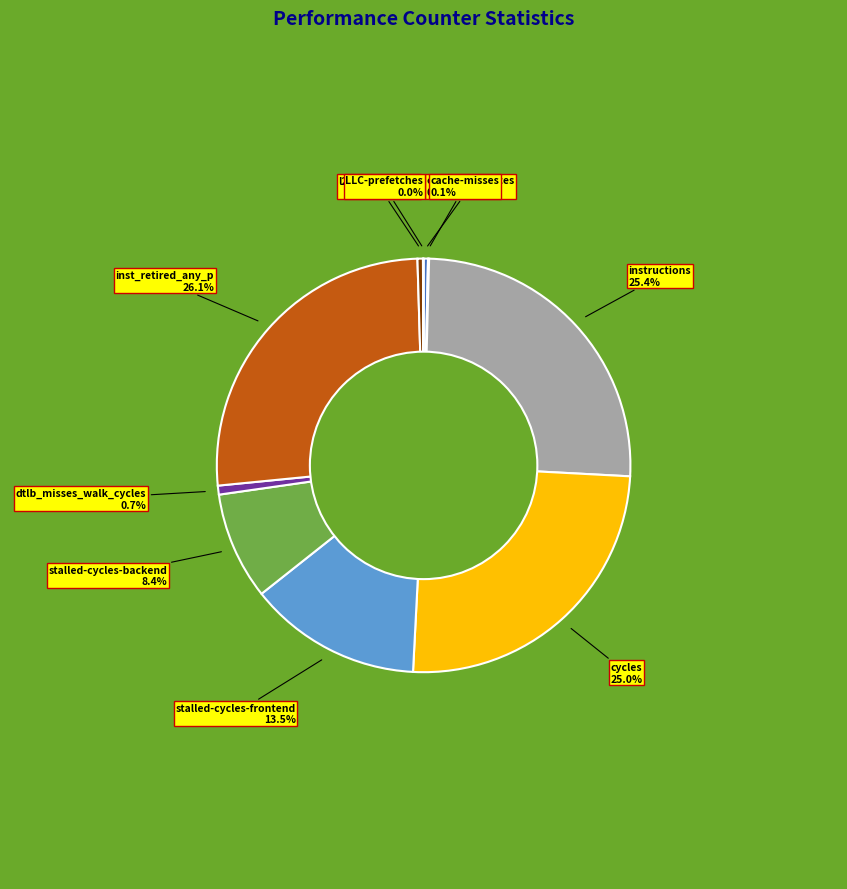

Is there a majority slice in this chart?

No